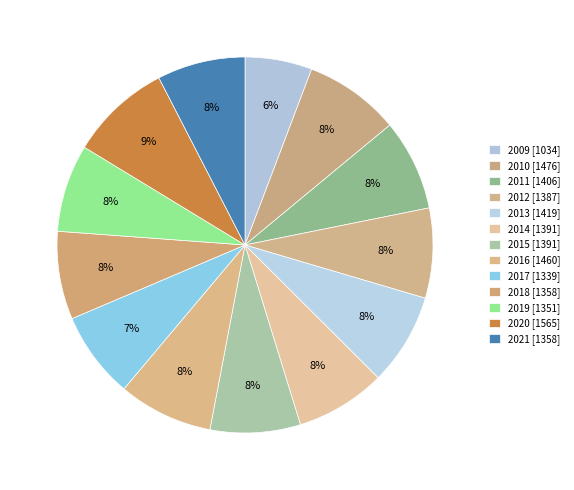

How many slices are in this pie chart?

13